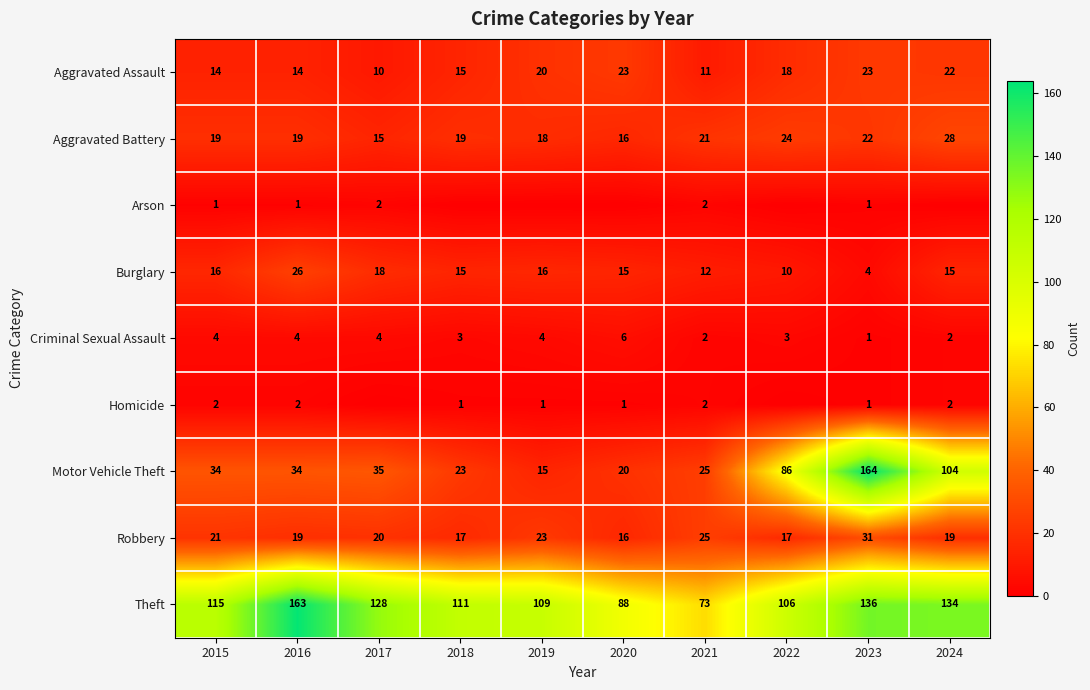

True or false: Aggravated Assault has a value of 14 at 2016.

True